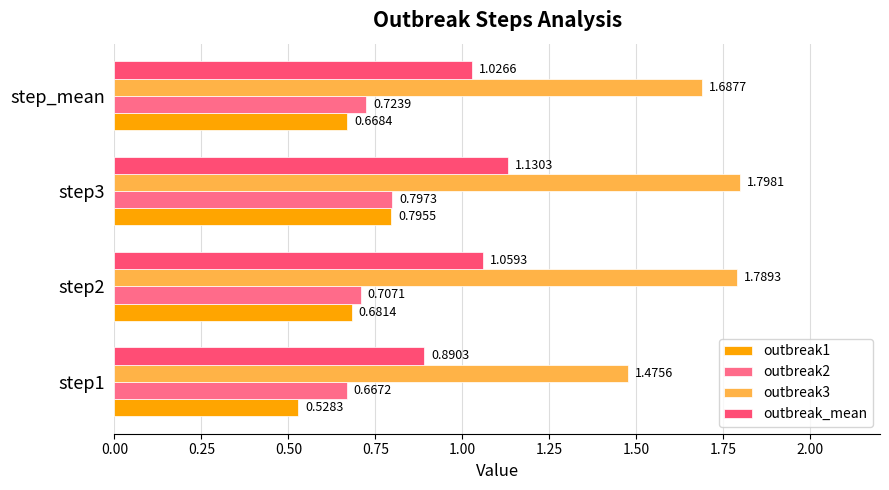

What is the value of the outbreak_mean bar at the 1st from the left?

0.9